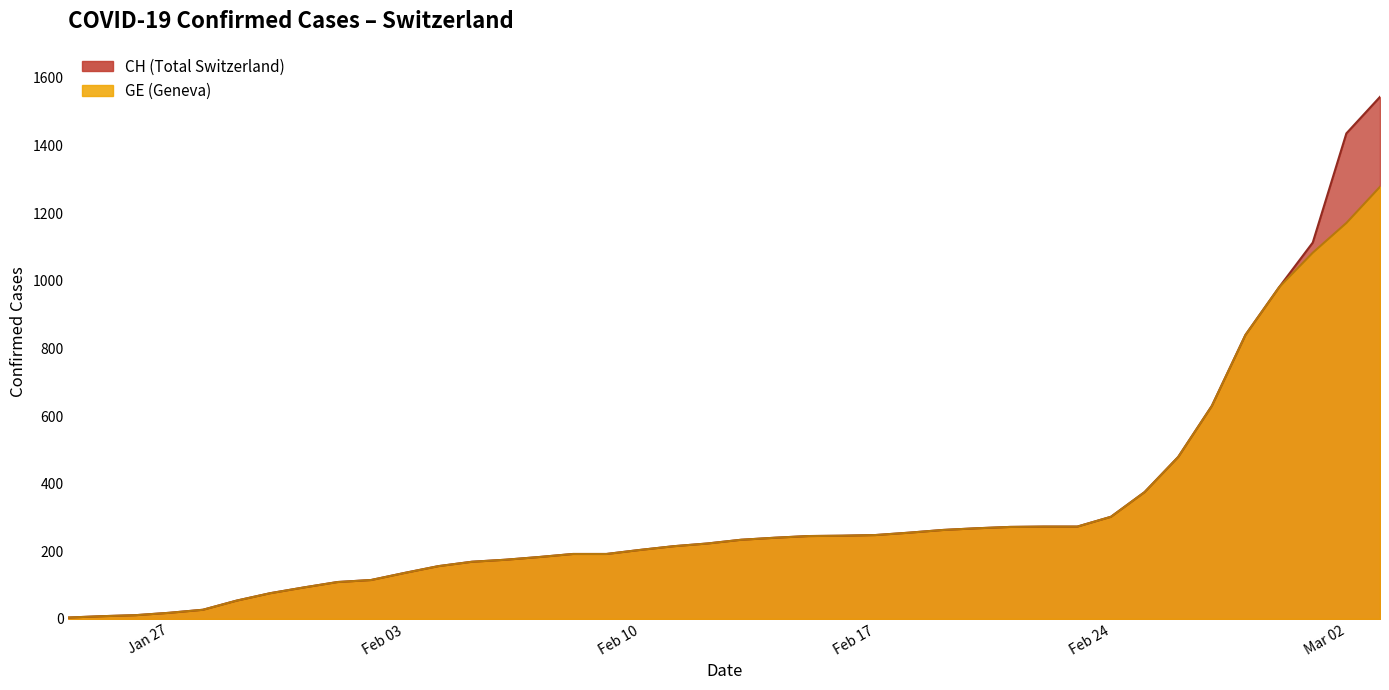

True or false: CH and GE intersect in this chart.

False